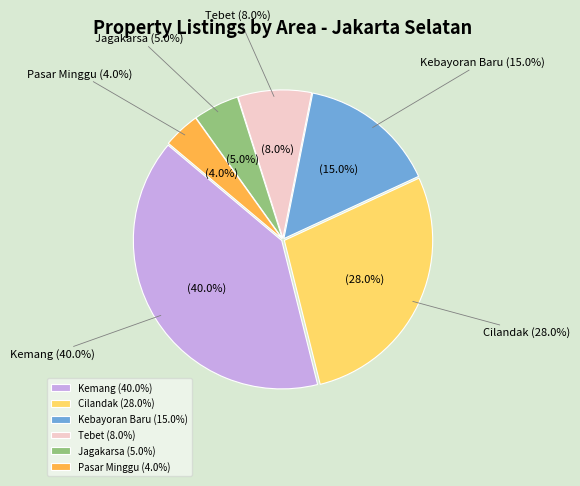

To the nearest percent, what is the difference between the largest and smallest slice percentages?

36%